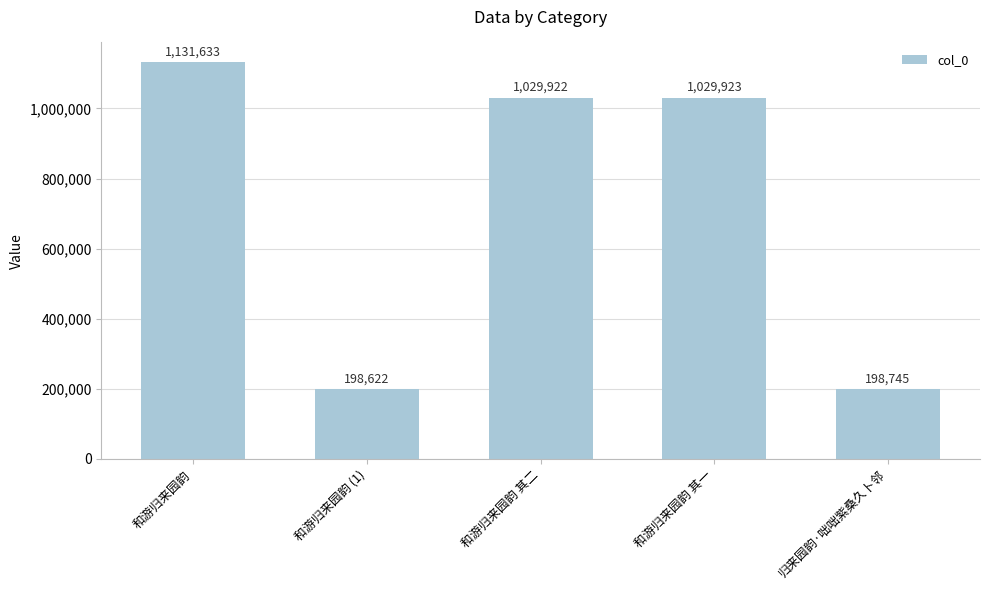

The chart shows a value of 1469446 at 和游归来园韵 其二. True or false?

False